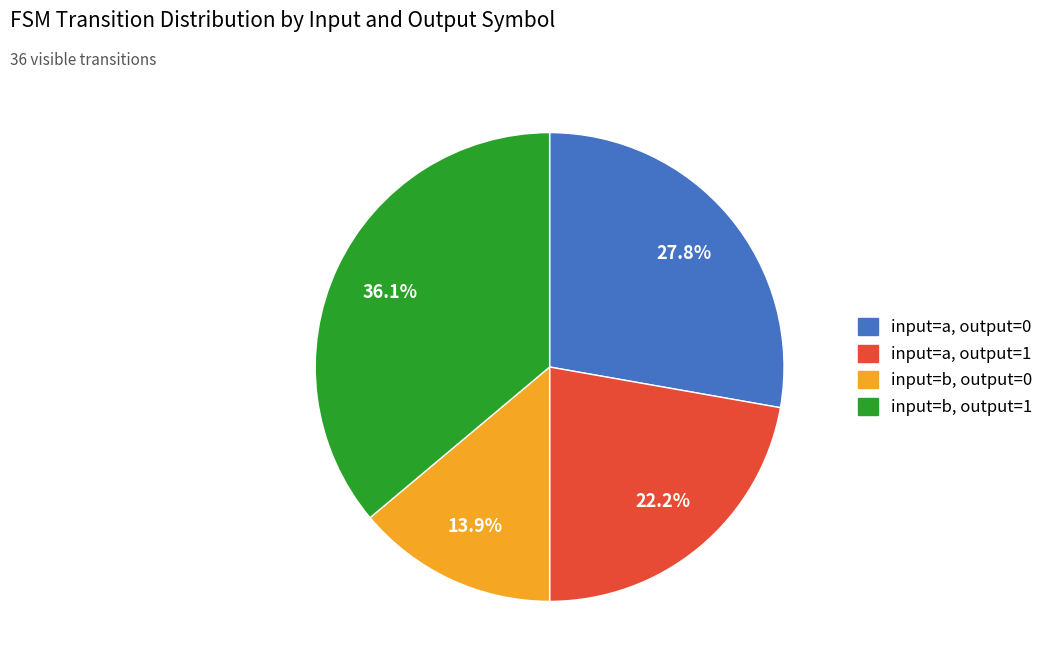

How many segments does this pie chart have?

4